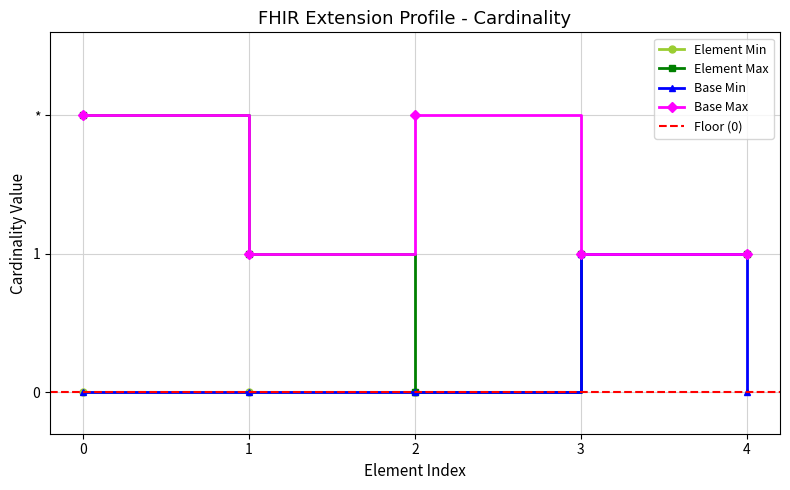

True or false: Extension Min has more than 1 points higher than both neighbors.

False